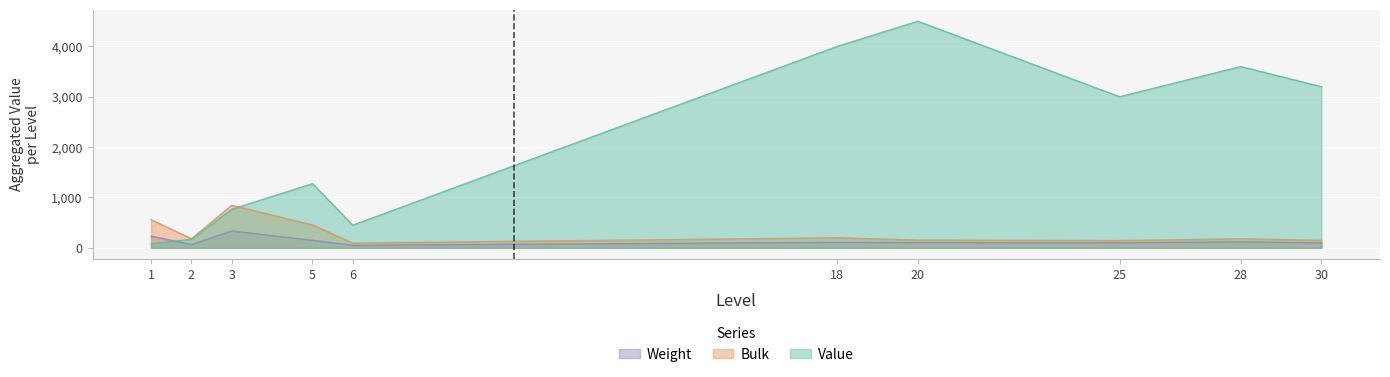

Count the number of data series in this chart.

3